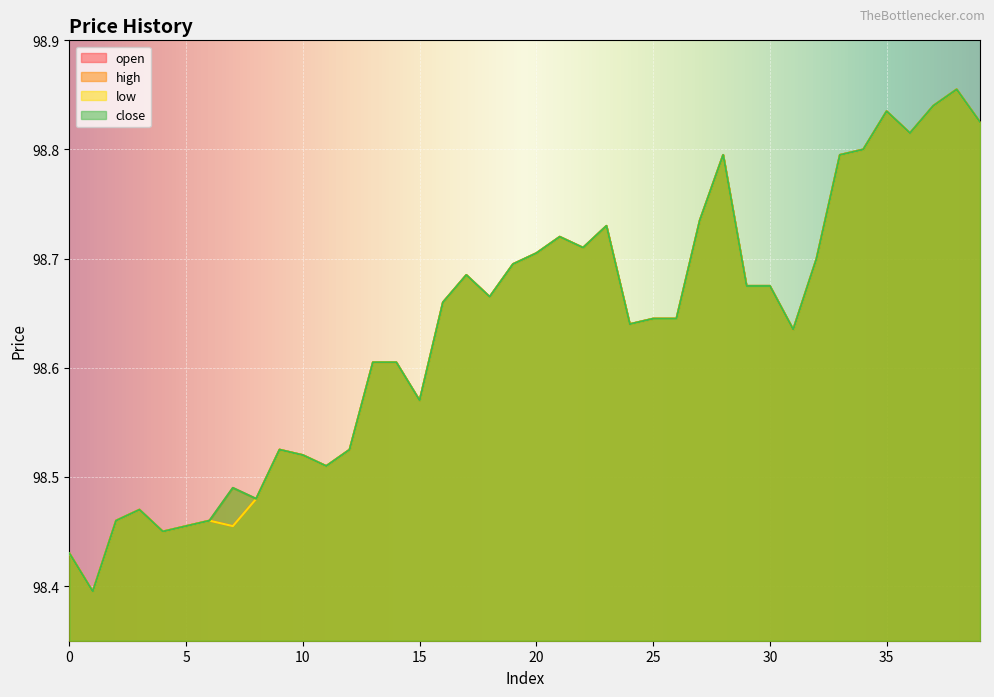

Which has a higher value, 8 or 39?

39